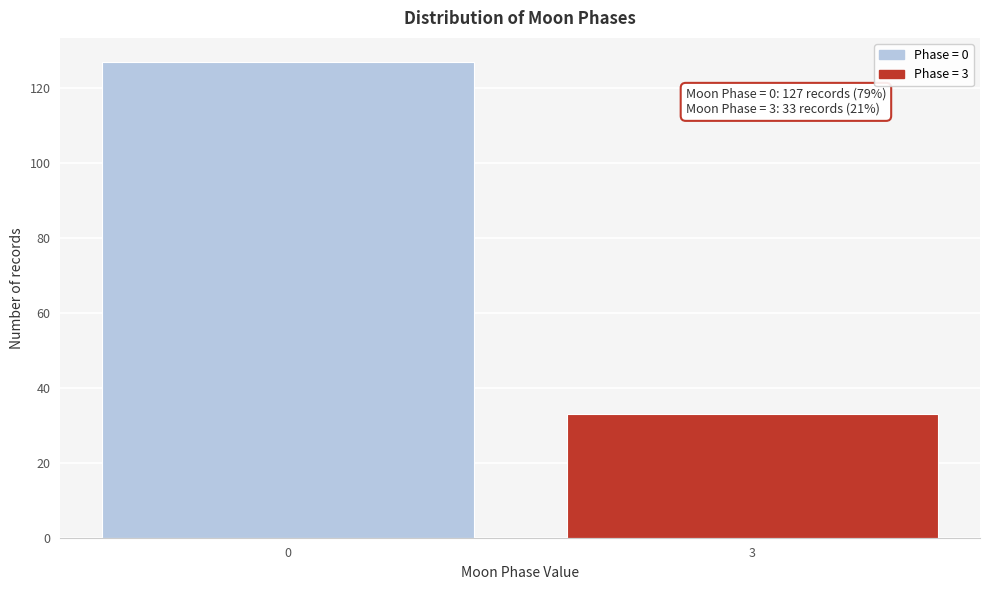

Reading left to right, transcribe all the data shown in this chart.

0=127	3=33